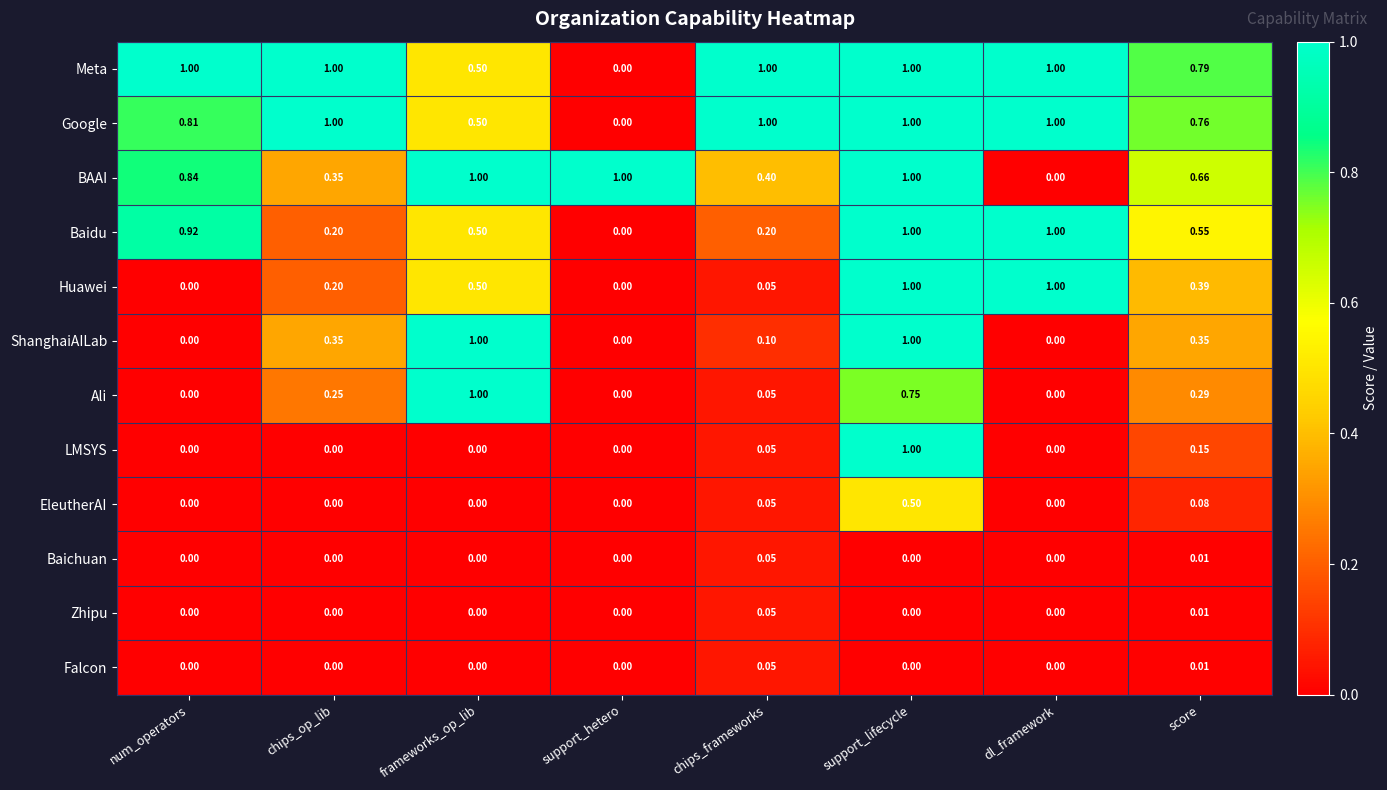

Is the value of Baidu at score greater than the value of ShanghaiAILab at num_operators?

Yes